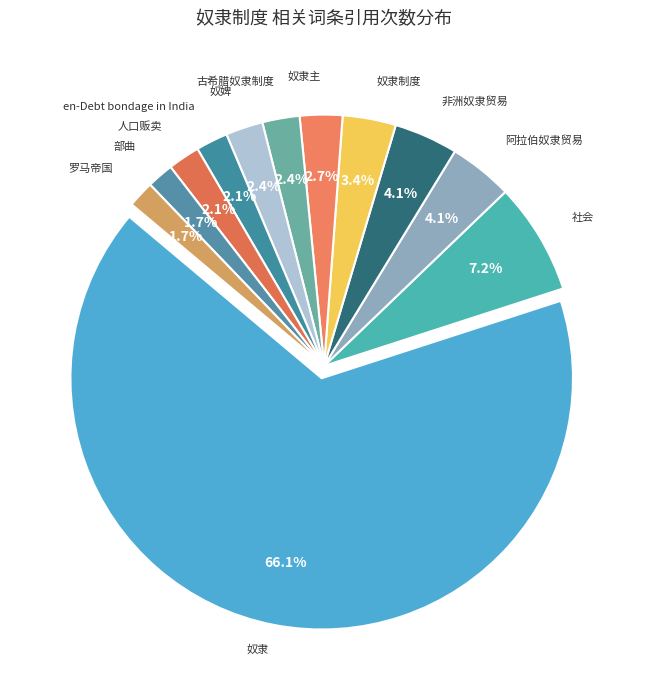

Does 奴隶 account for over 50% of the chart?

Yes